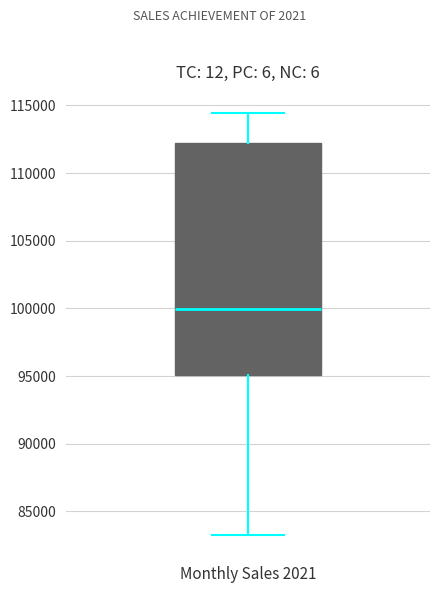

Read this box plot against the y-axis: the position of the median line, the range covered by the box, and the ends of both whiskers. The values are not printed on the chart, so give them approximately, as read against the axis.

median 100000, box 95000 to 112000, whiskers 83500 to 114500